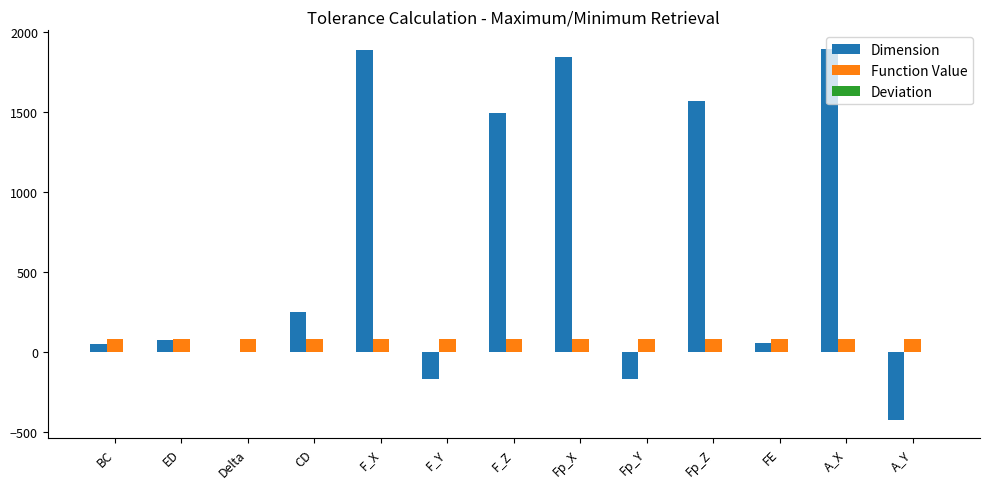

The value of Function Value at Fp_X is 79.4. True or false?

True